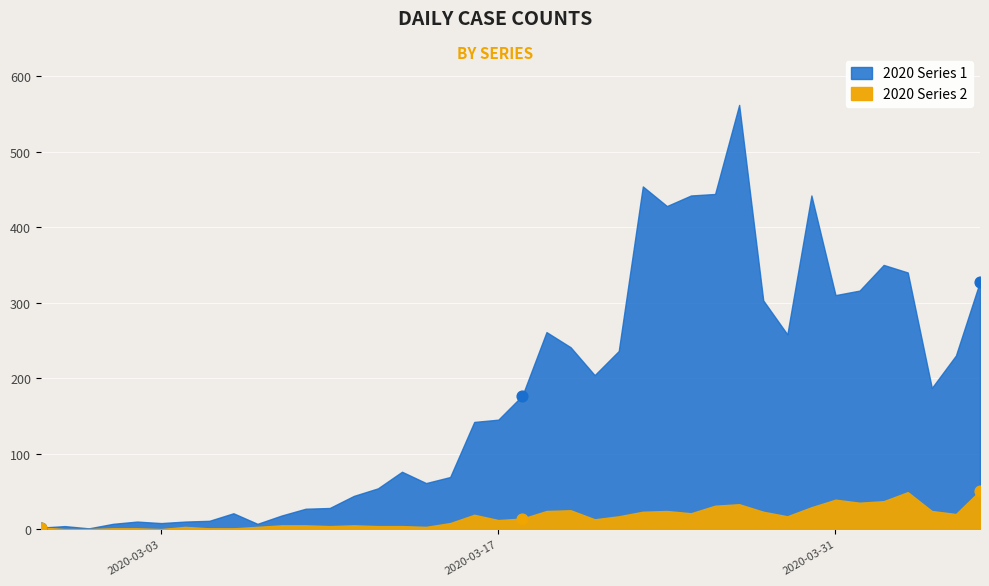

Which series contains the lowest Y value?

1